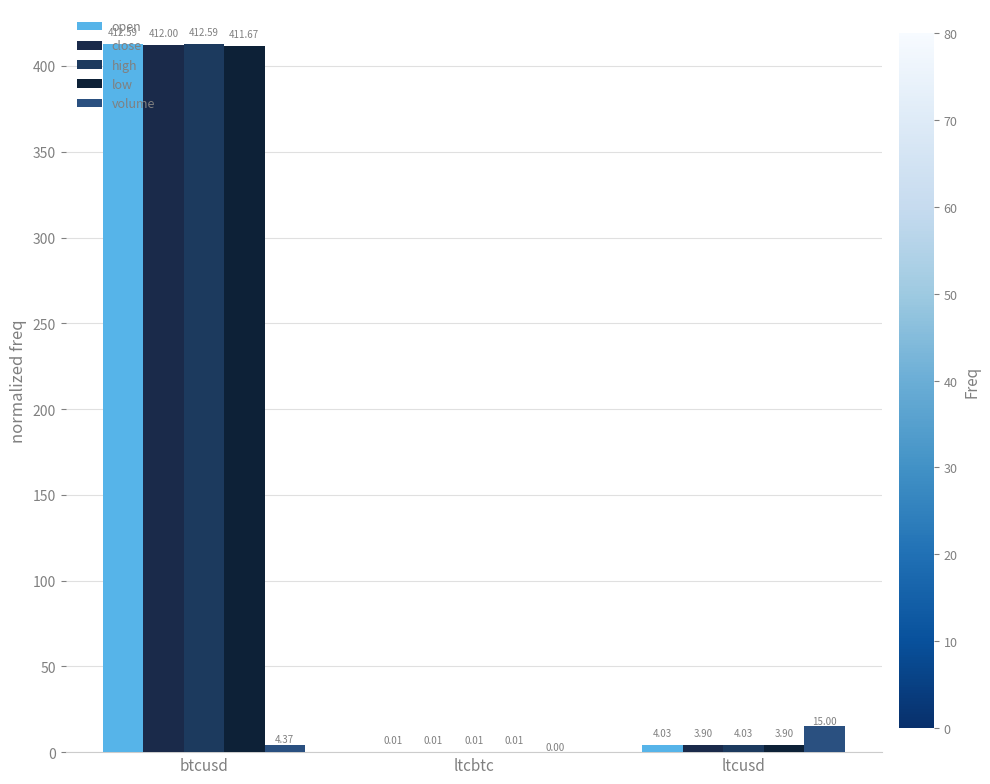

What position from the right is ltcusd?

1